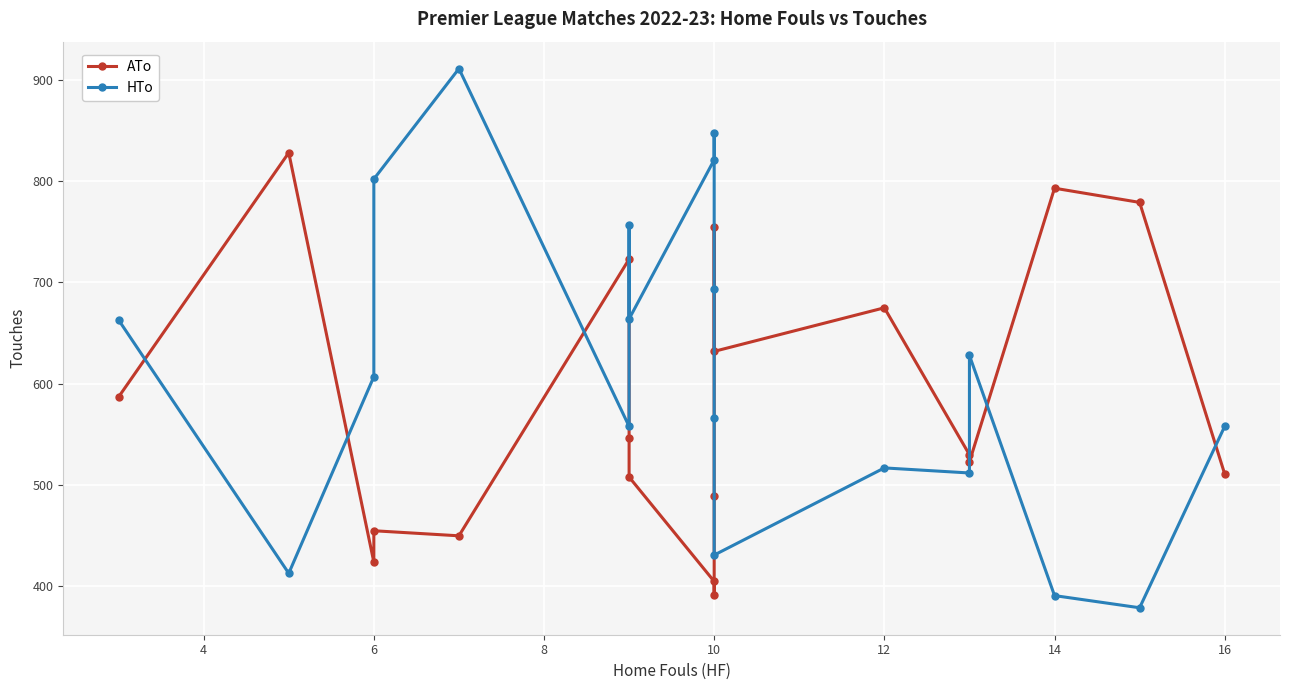

What is the difference between the maximum and minimum values in the HTo series?

532